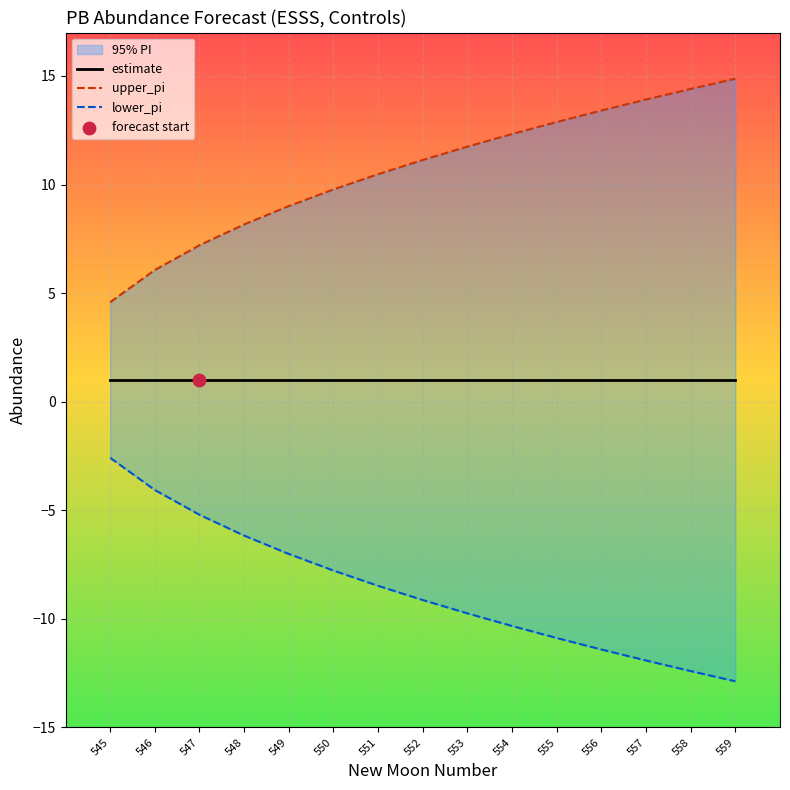

Which series reaches the maximum Y coordinate?

upper_pi